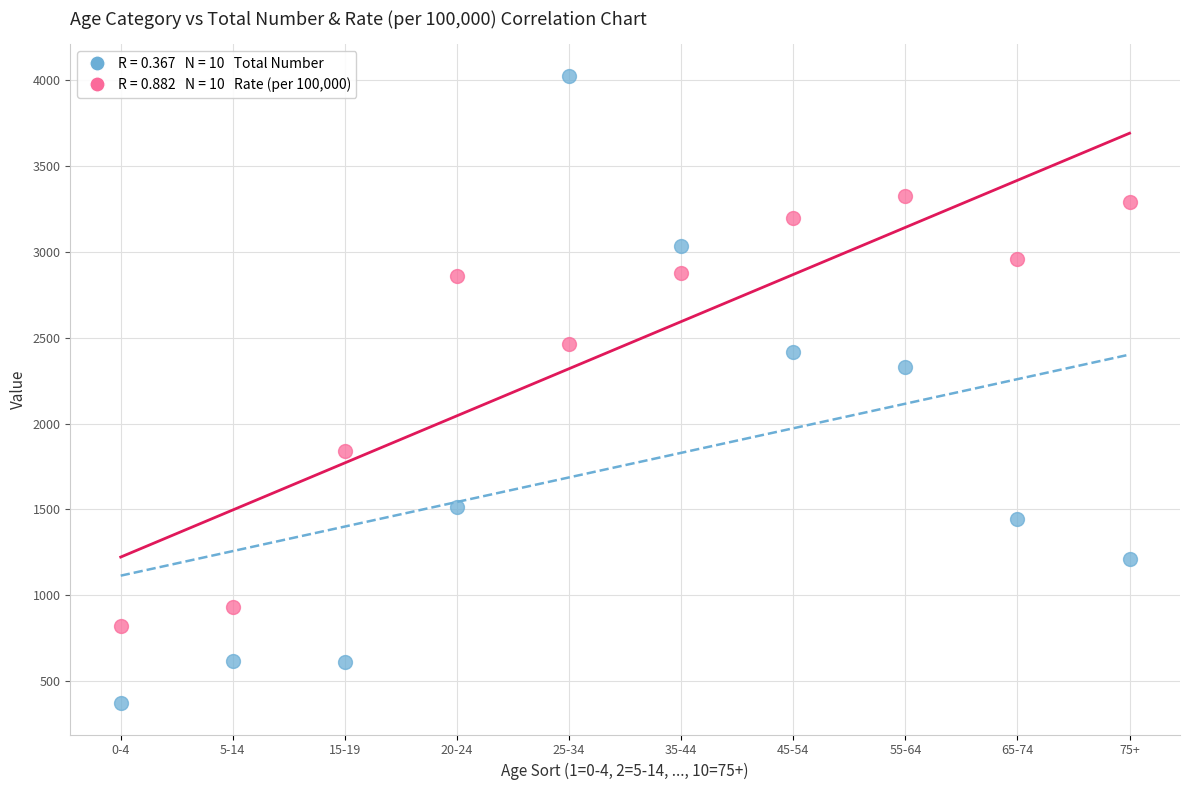

Across all data points, what is the range of X values (max minus min)?

9.0